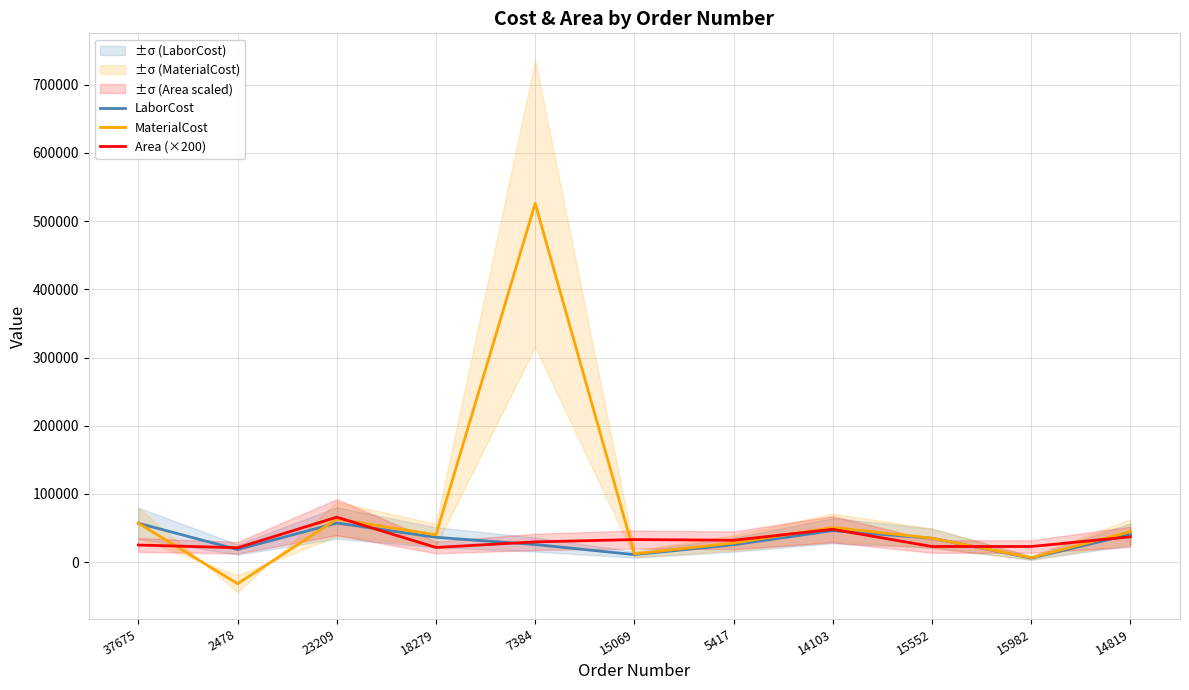

At how many categories does at least one series exceed 262274?

1